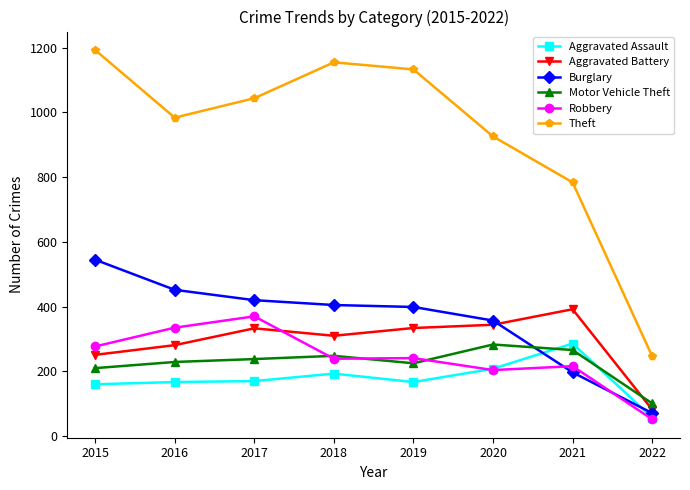

How many series are shown in this chart?

6